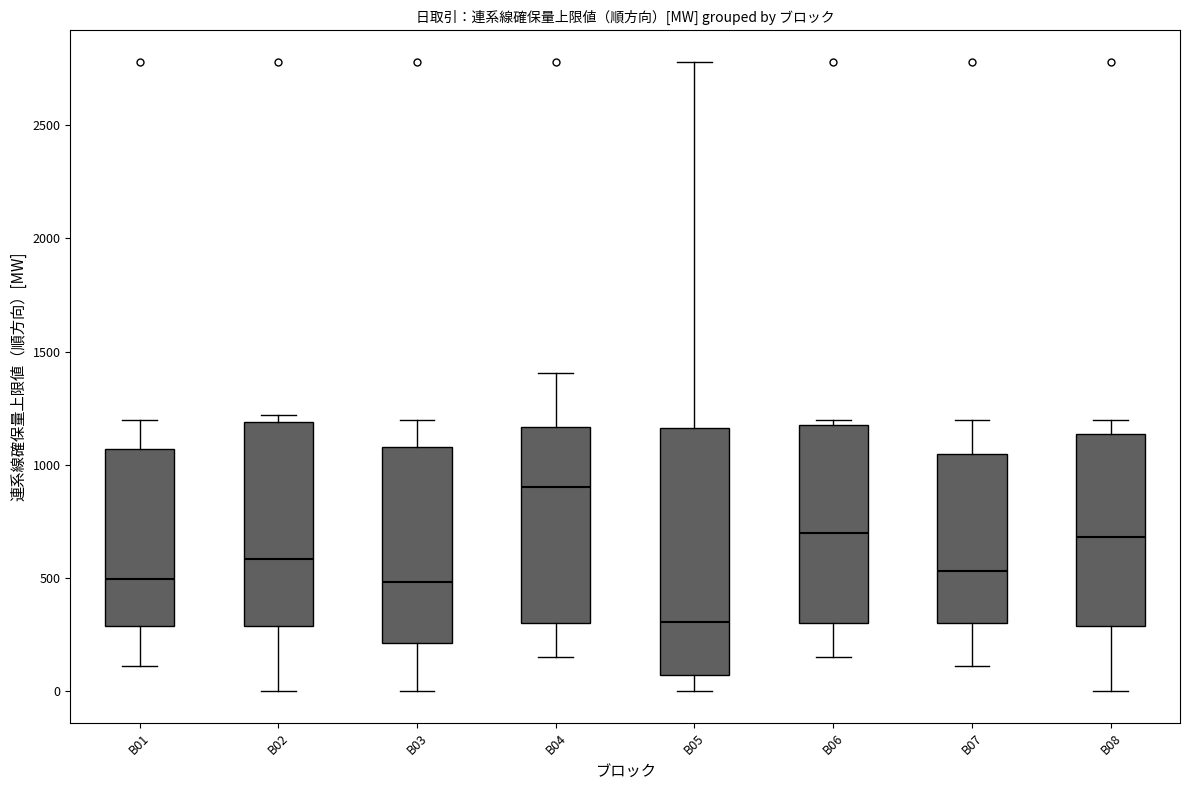

Reading left to right, transcribe this box plot: for each box, give where its median line is, the range the box spans, and where its two whiskers end, as read against the y-axis. The values are not printed on the chart, so give them approximately, as read against the axis.

B01: median 500, box 300 to 1050, whiskers 100 to 1200
B02: median 600, box 300 to 1200, whiskers 0 to 1200 (just above the box's upper edge)
B03: median 500, box 200 to 1100, whiskers 0 to 1200
B04: median 900, box 300 to 1150, whiskers 150 to 1400
B05: median 300, box 50 to 1150, whiskers 0 to 2800
B06: median 700, box 300 to 1200, whiskers 150 to 1200 (just above the box's upper edge)
B07: median 550, box 300 to 1050, whiskers 100 to 1200
B08: median 700, box 300 to 1150, whiskers 0 to 1200